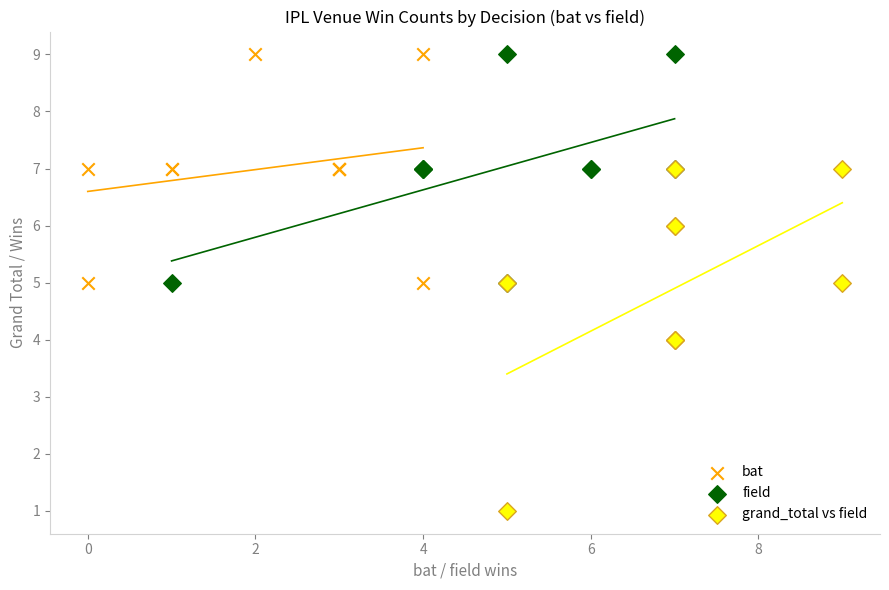

Which series contains the lowest Y value?

grand_total vs field